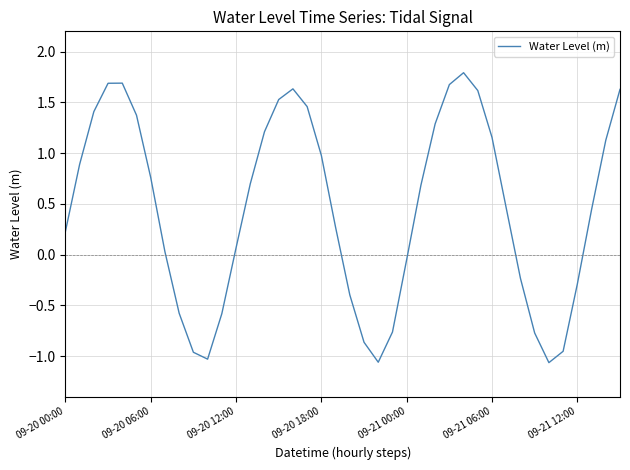

What is the greatest value displayed?

1.8